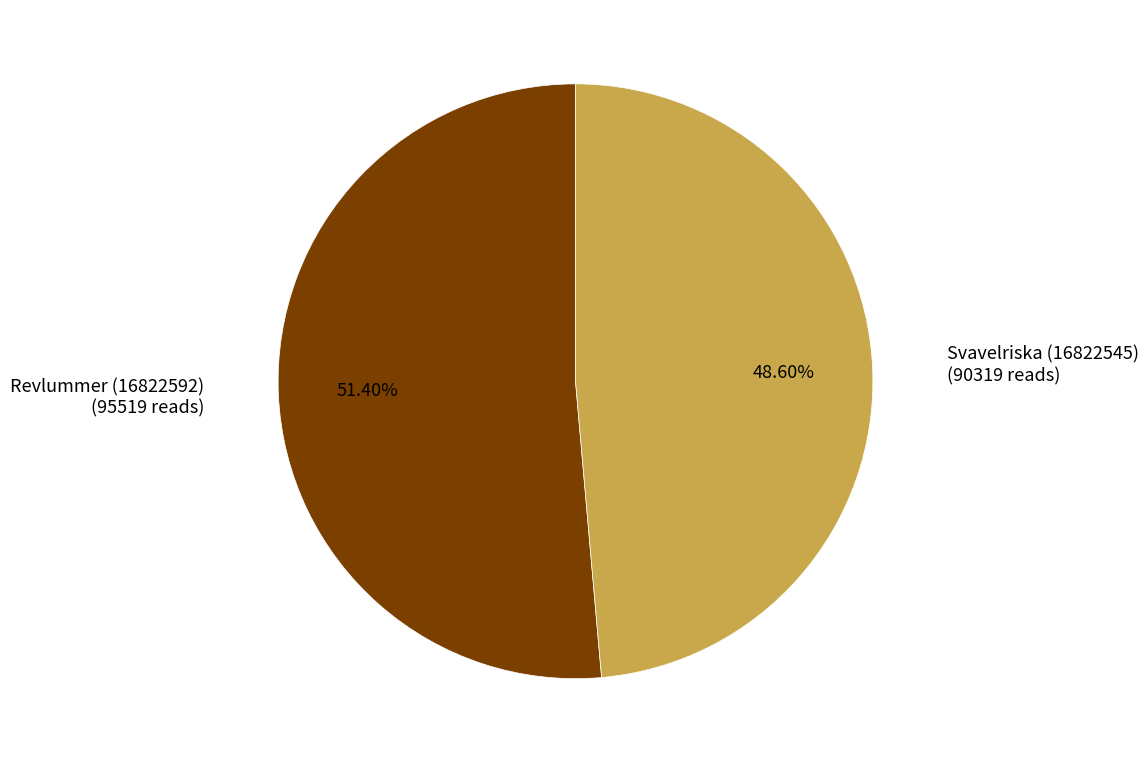

Between Revlummer (16822592) and Svavelriska (16822545), which is larger?

Revlummer (16822592)